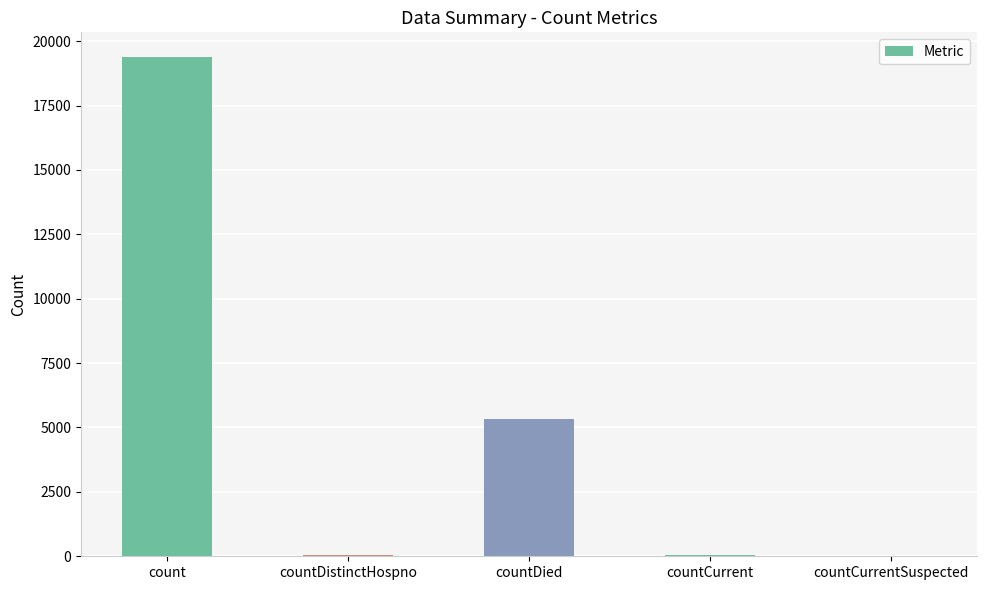

Between countCurrentSuspected and countDied, which is larger?

countDied